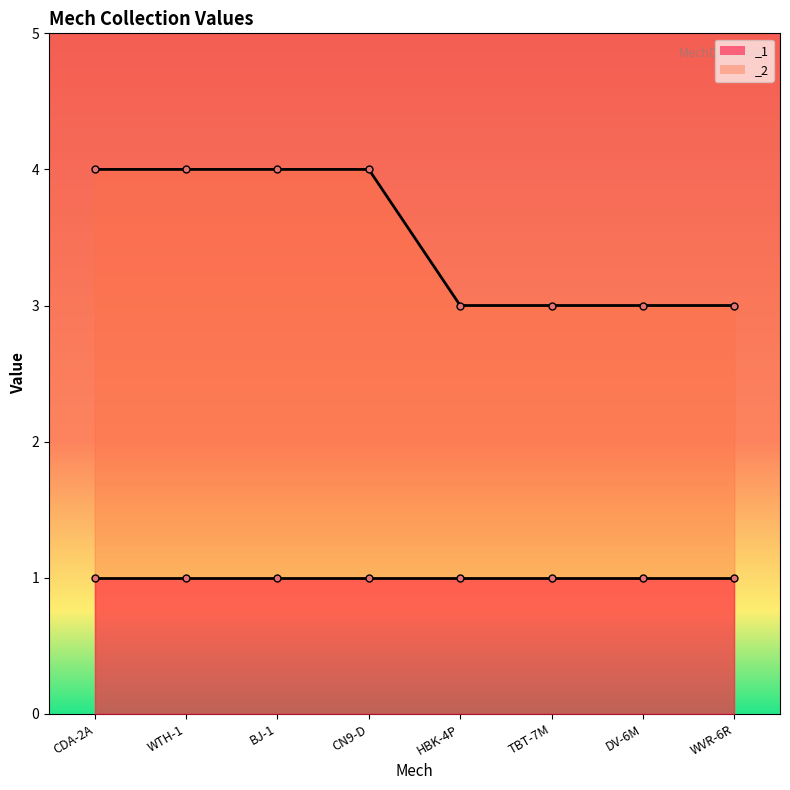

What position from the right is CDA-2A?

8